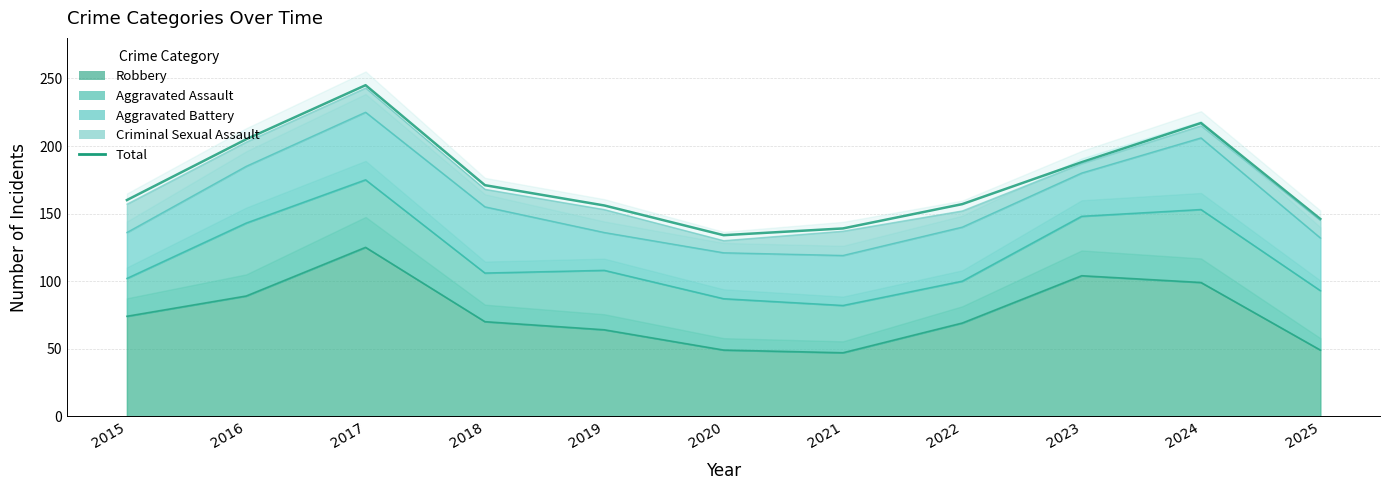

Which category has the lowest value across all series?

2020